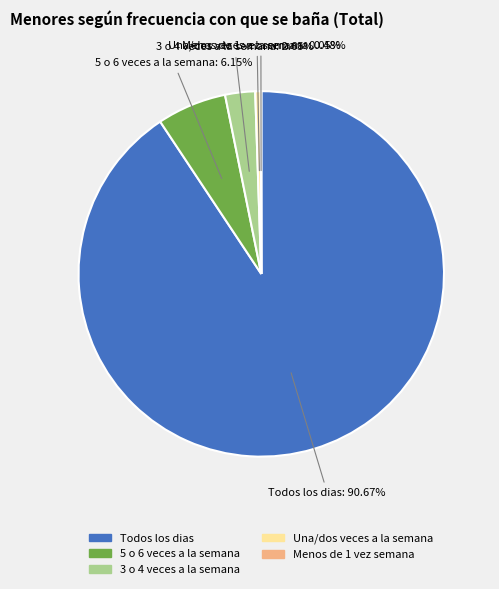

Is there any slice that represents more than half of the pie?

Yes